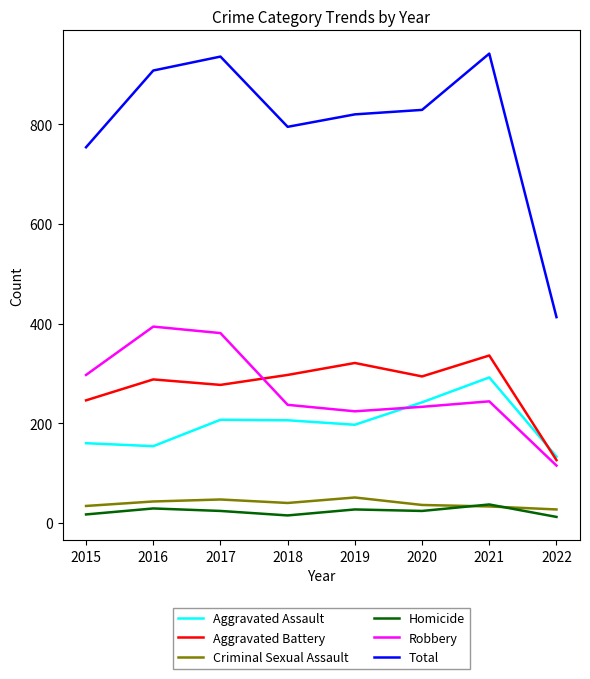

Which series has the largest range (max minus min)?

Total